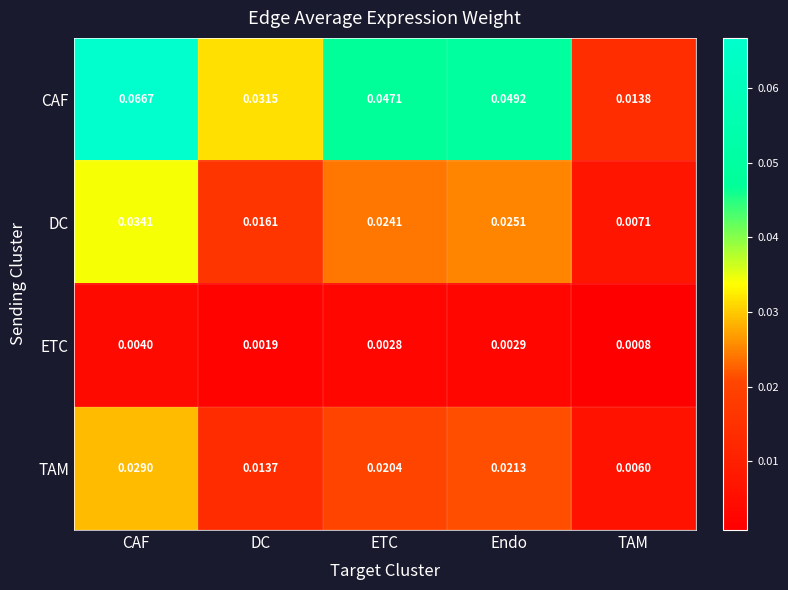

Which series has the largest total across all categories?

CAF